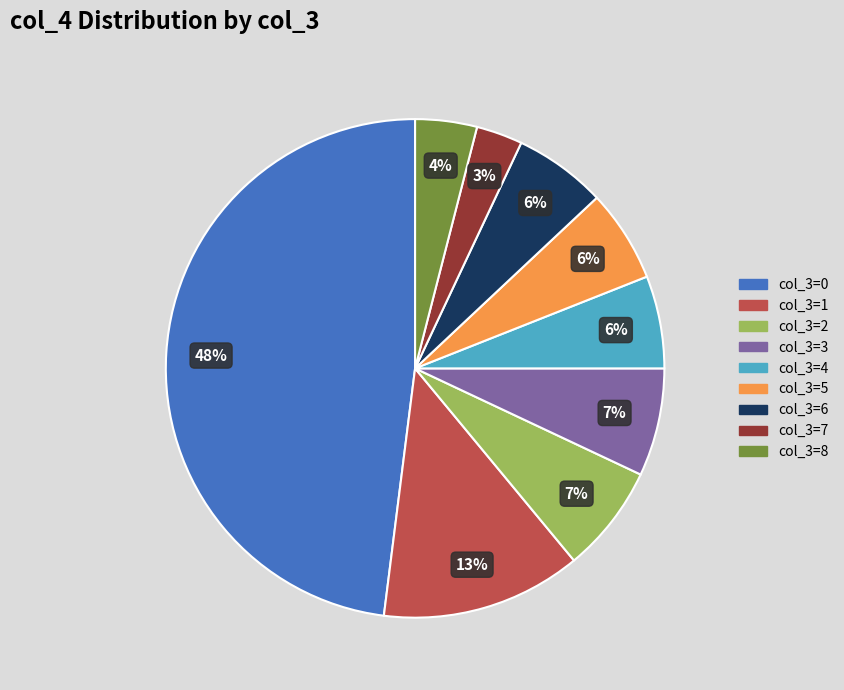

True or false: col_3=3 accounts for 16% of the total.

False